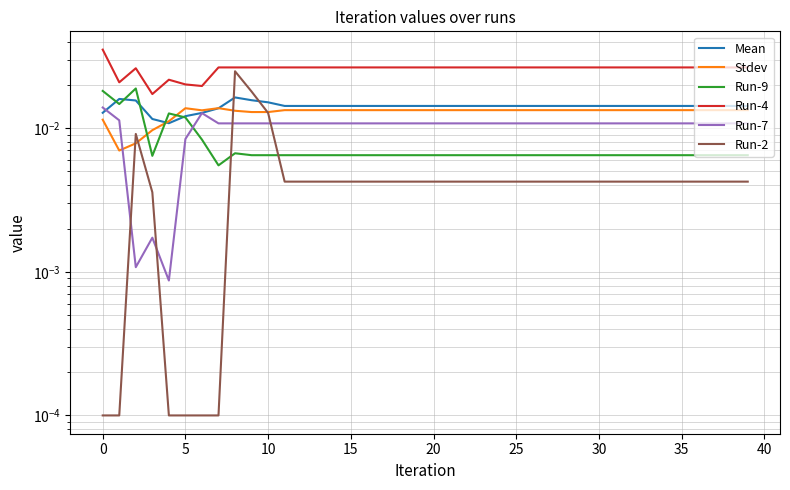

True or false: Run-2 and Mean intersect in this chart.

True